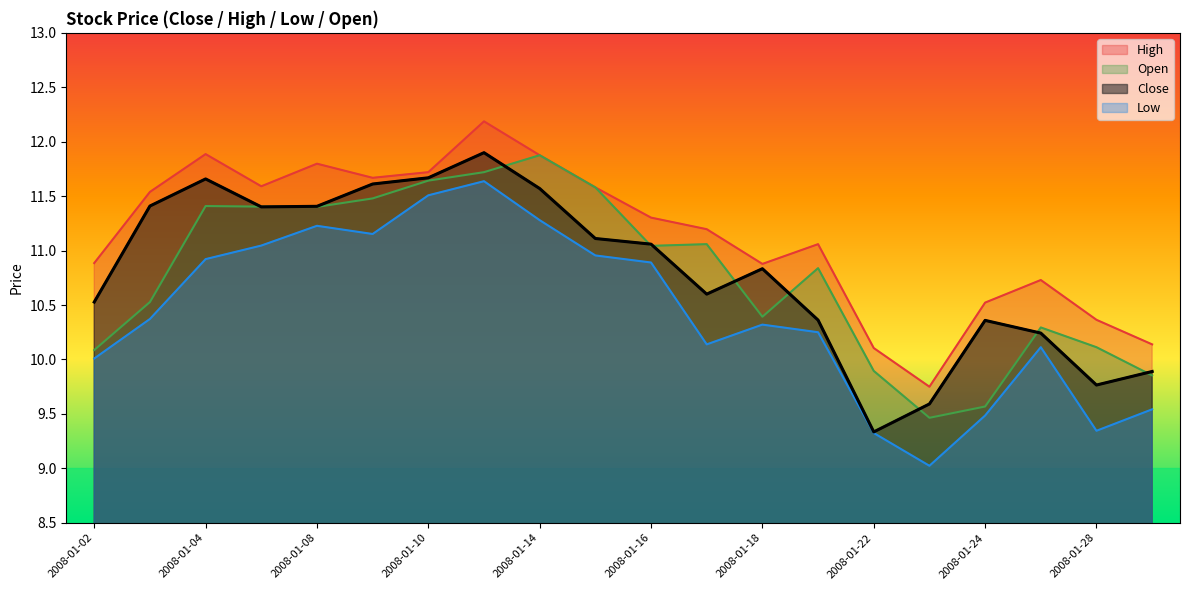

Which series has the widest spread of values?

Low